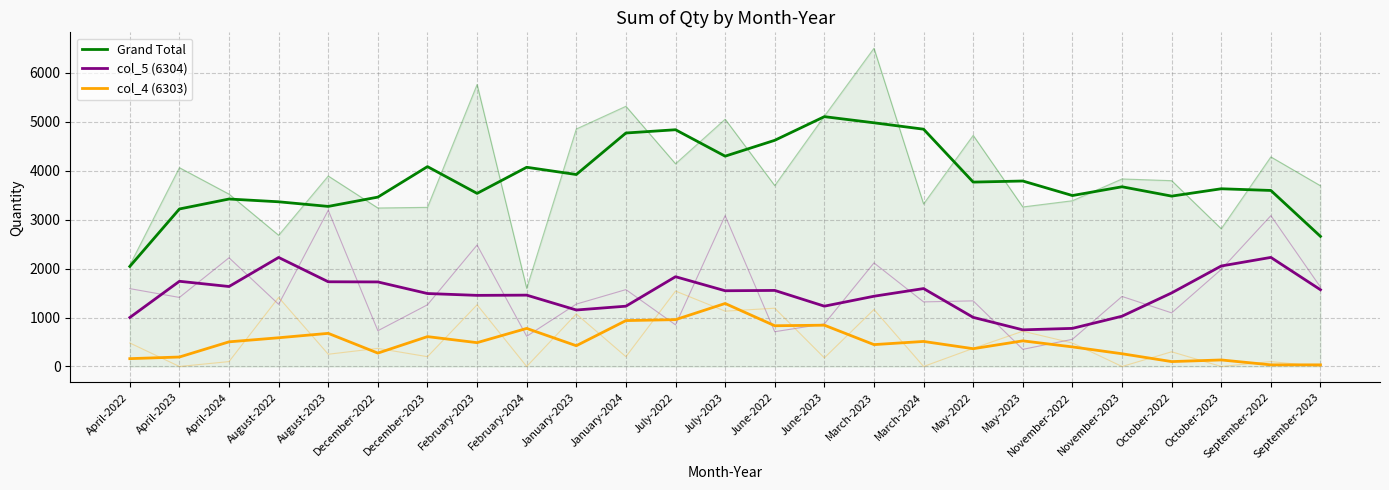

Which has a higher value, May-2023 or June-2023?

June-2023